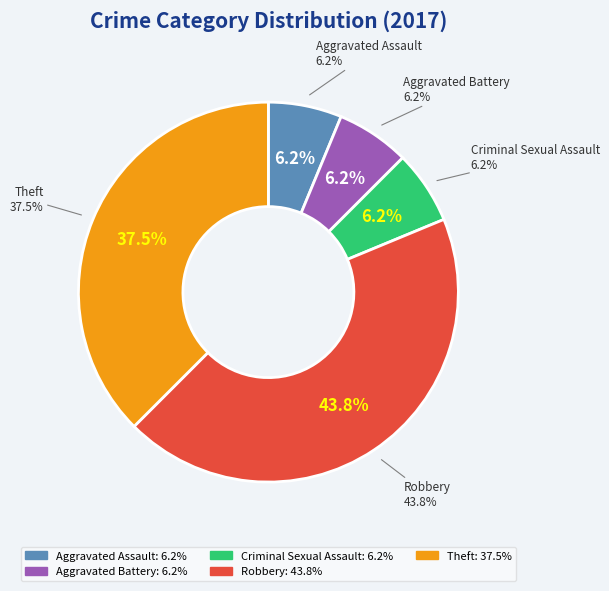

To the nearest percent, what is the difference between the Theft and Criminal Sexual Assault slice percentages?

31%